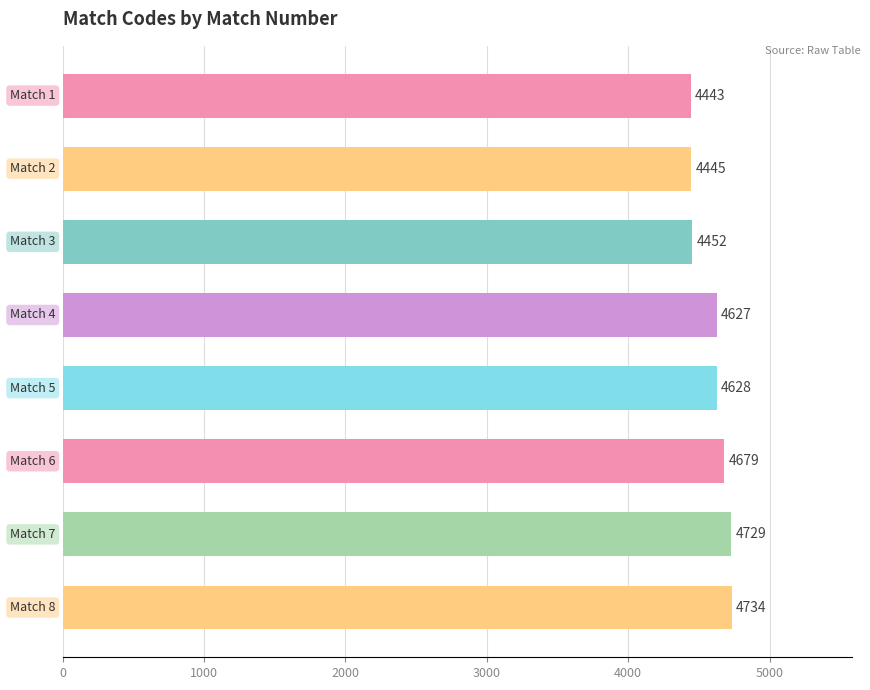

What is the greatest value displayed?

4734